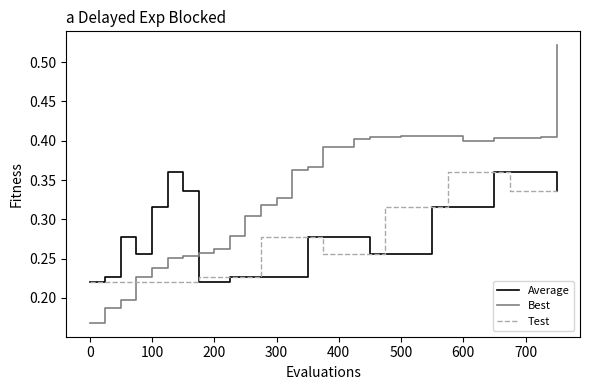

Which series has the largest range (max minus min)?

Best